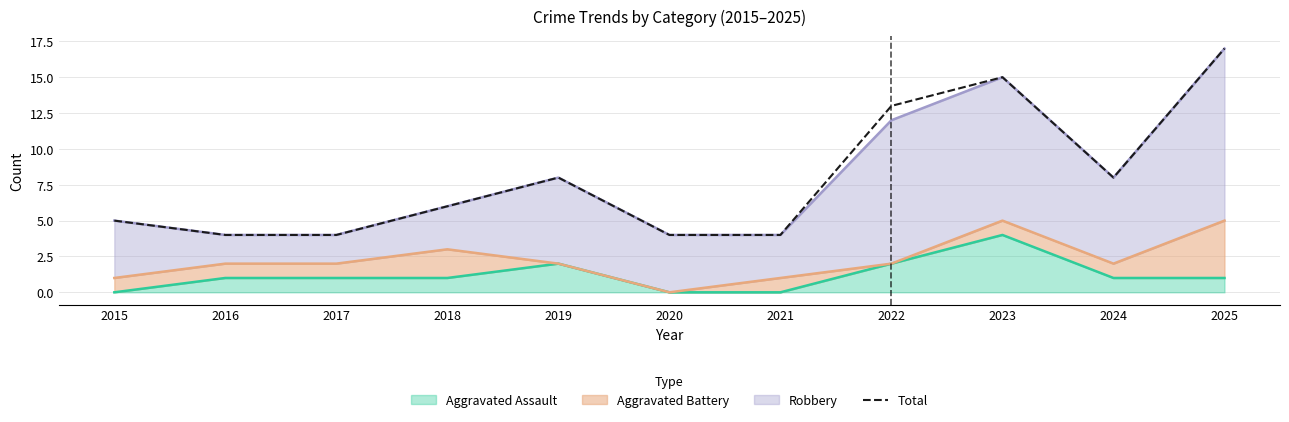

What is the difference between the values at 2019 and 2020?

4